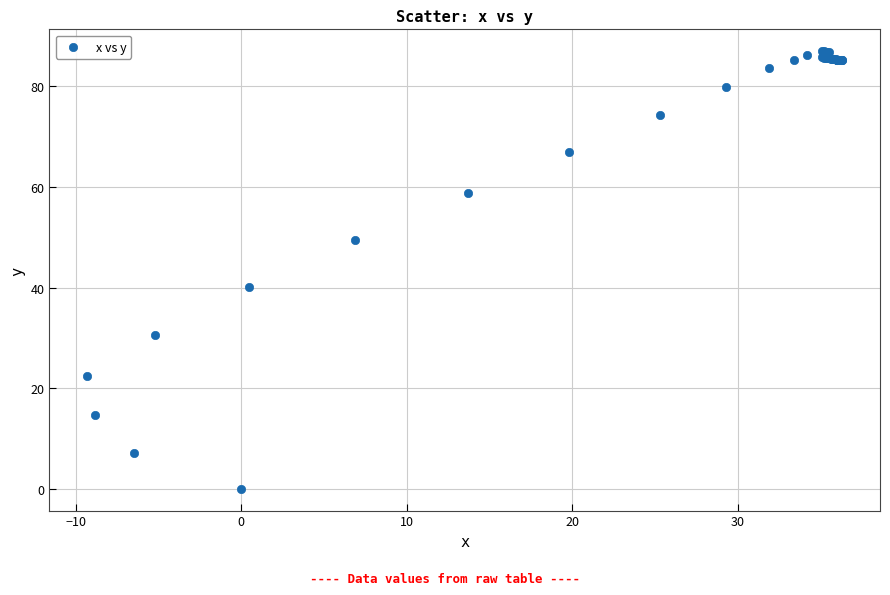

What Y value in the scatter plot is closest to 43?

40.1